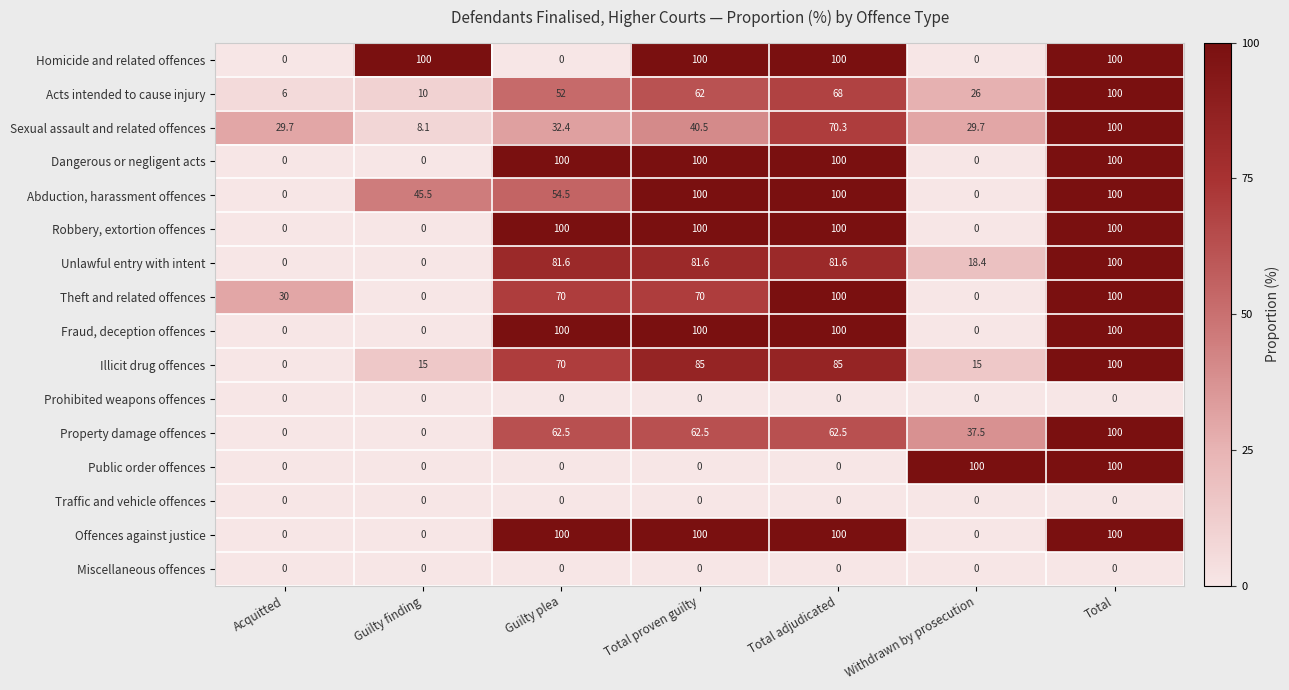

What is the difference between the highest and lowest values at Total adjudicated?

100.0